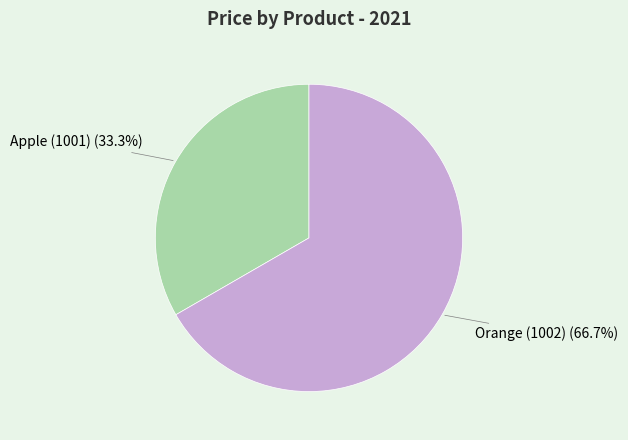

How many slices are in this pie chart?

2